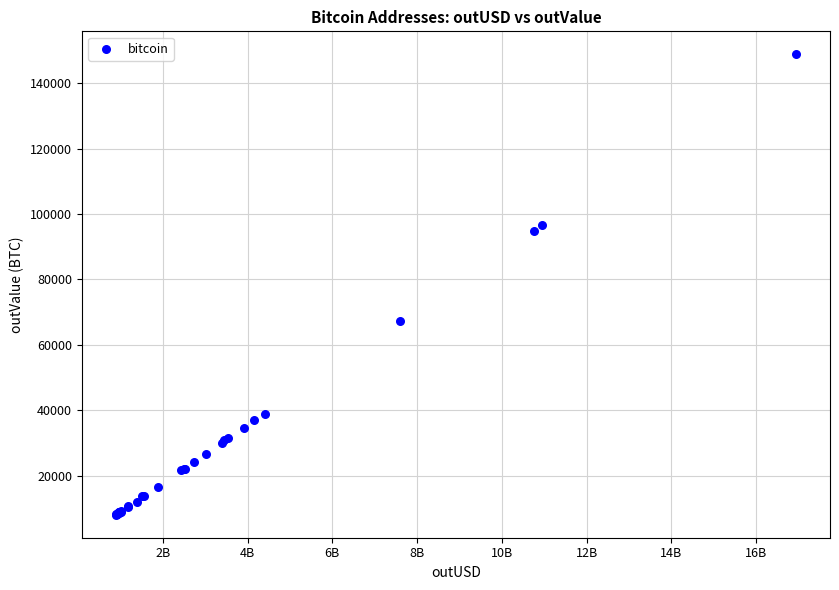

What Y value in the scatter plot is closest to 78448?

67237.0